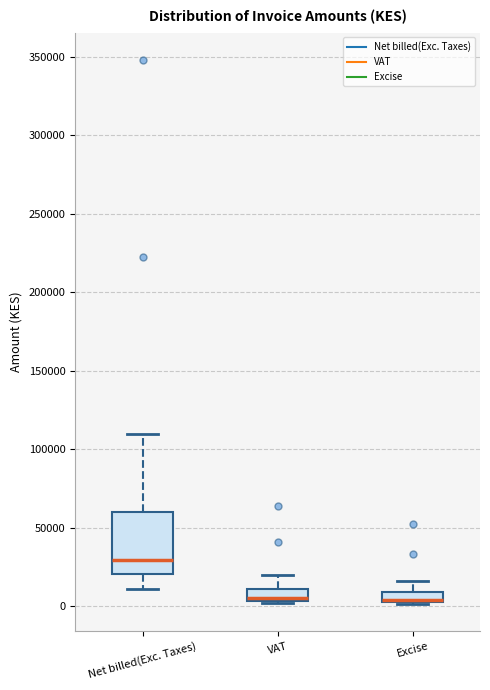

Where does the upper whisker of the box for Excise end on the y-axis? The values are not printed on the chart, so give them approximately, as read against the axis.

15000